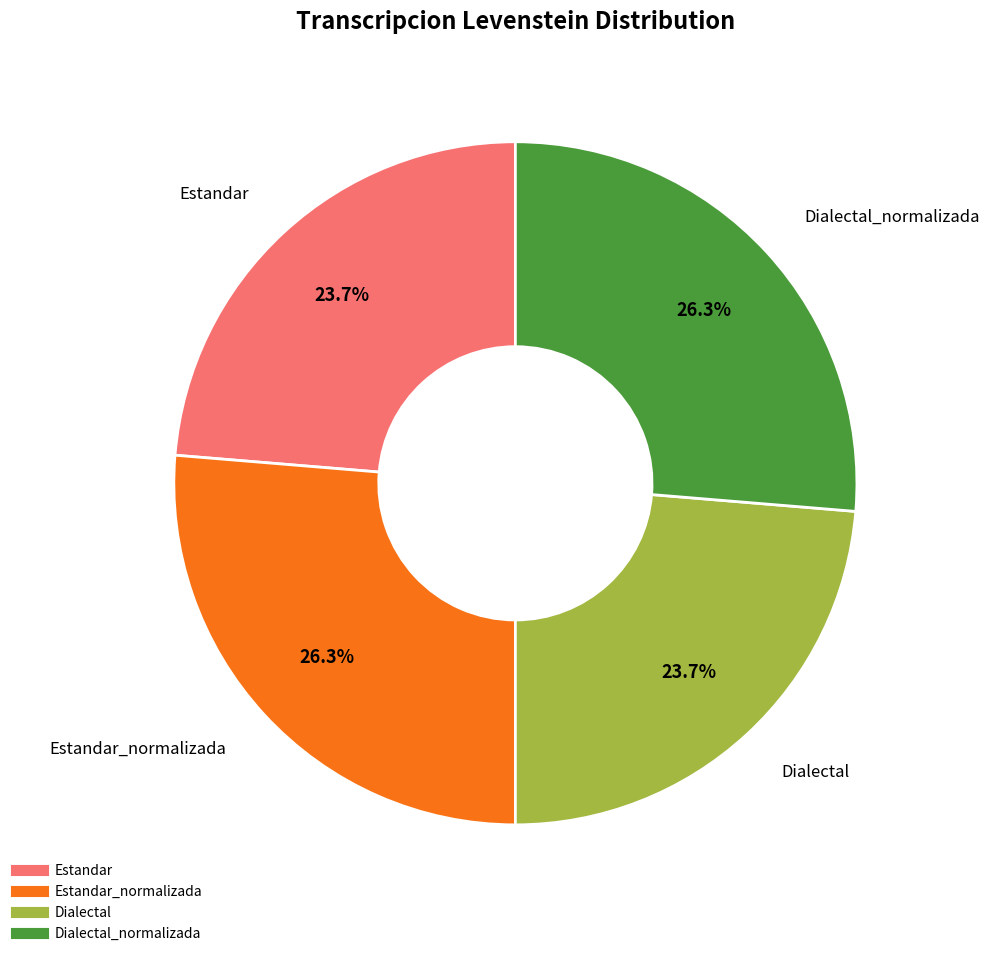

Is there any slice that represents more than half of the pie?

No